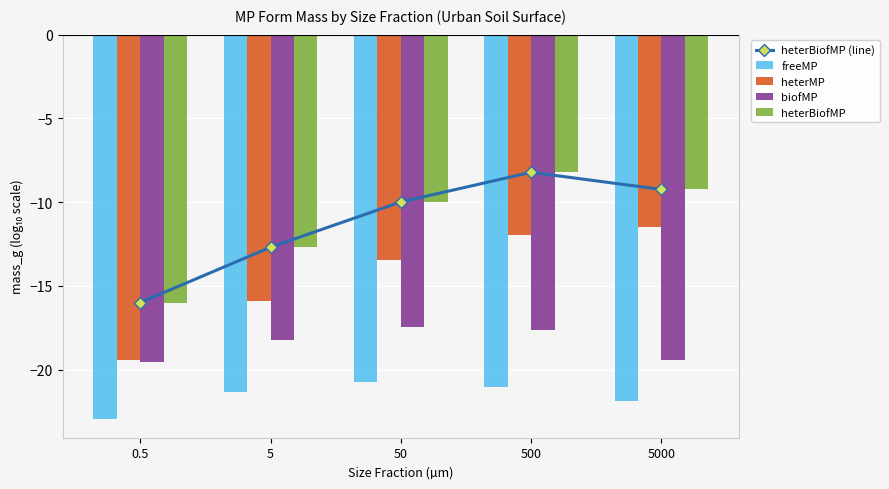

Between 5 and 5000, which series saw the biggest shift?

heterMP